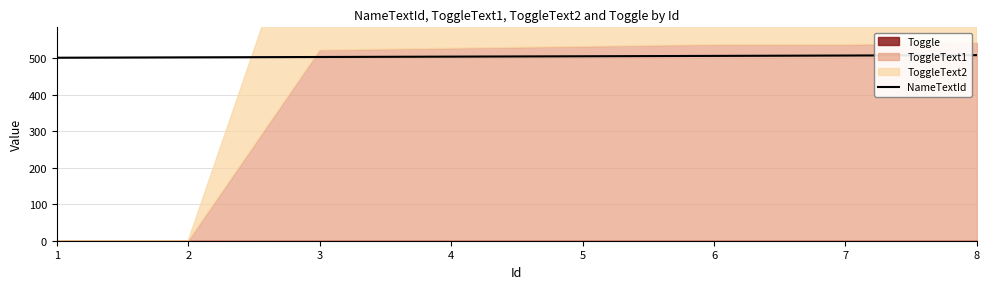

What value does the data have at 2?

502